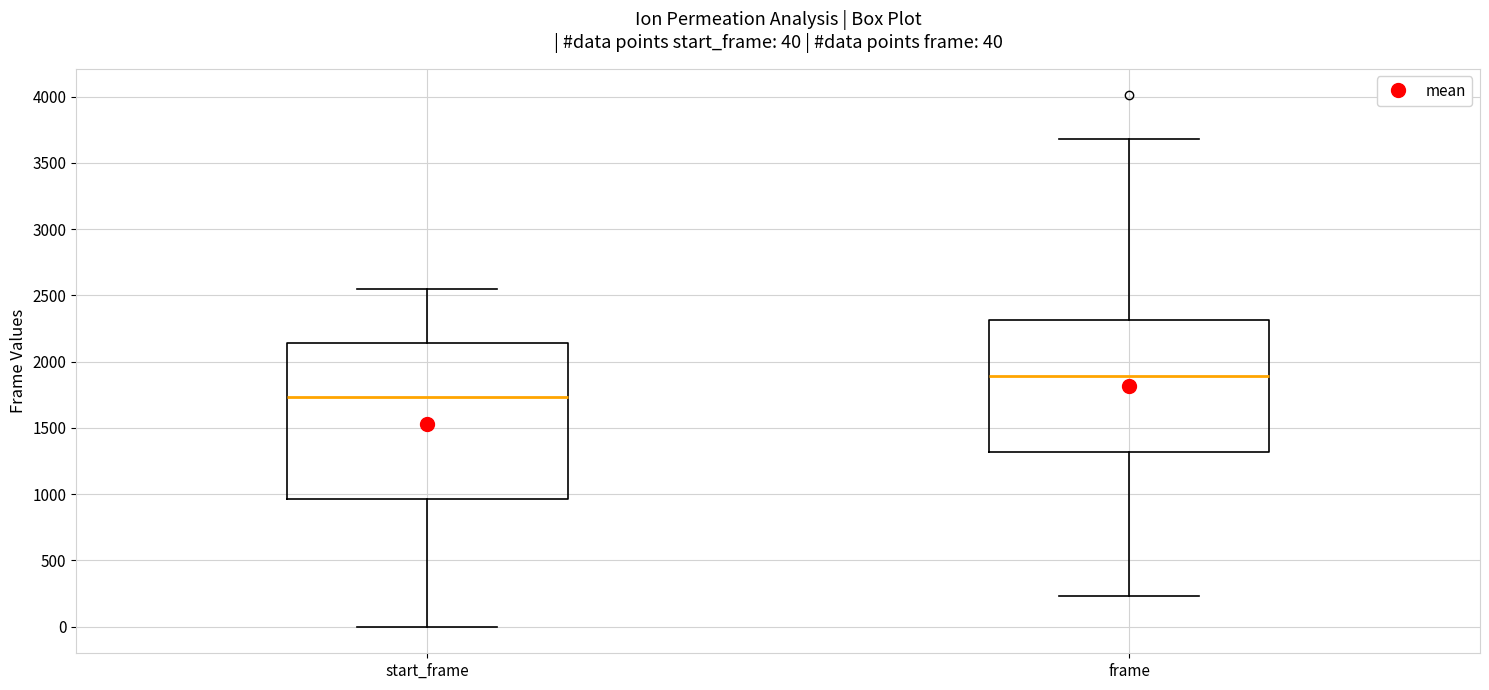

Comparing the boxes themselves (not the whiskers), which one is the tallest?

start_frame